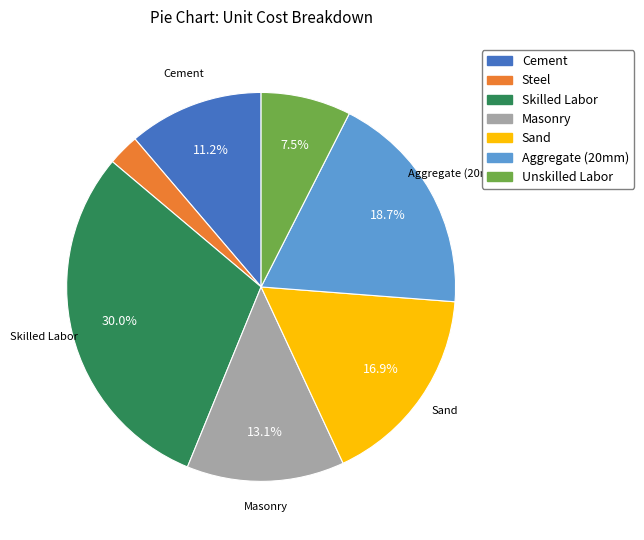

Does any single category account for the majority?

No